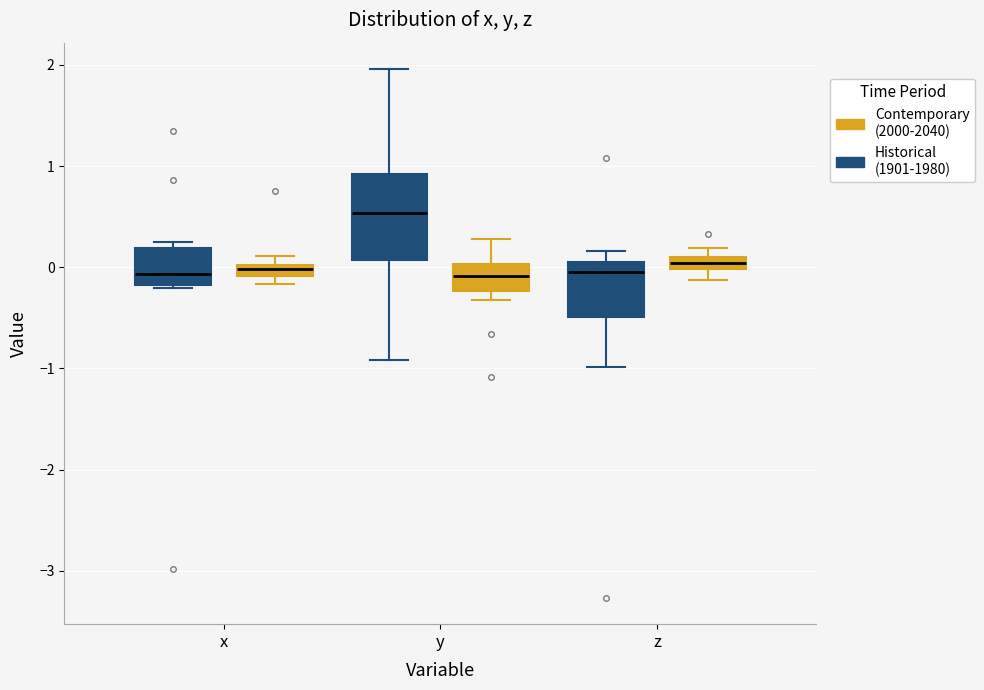

Which box has the highest median line?

y (Historical (1901-1980))